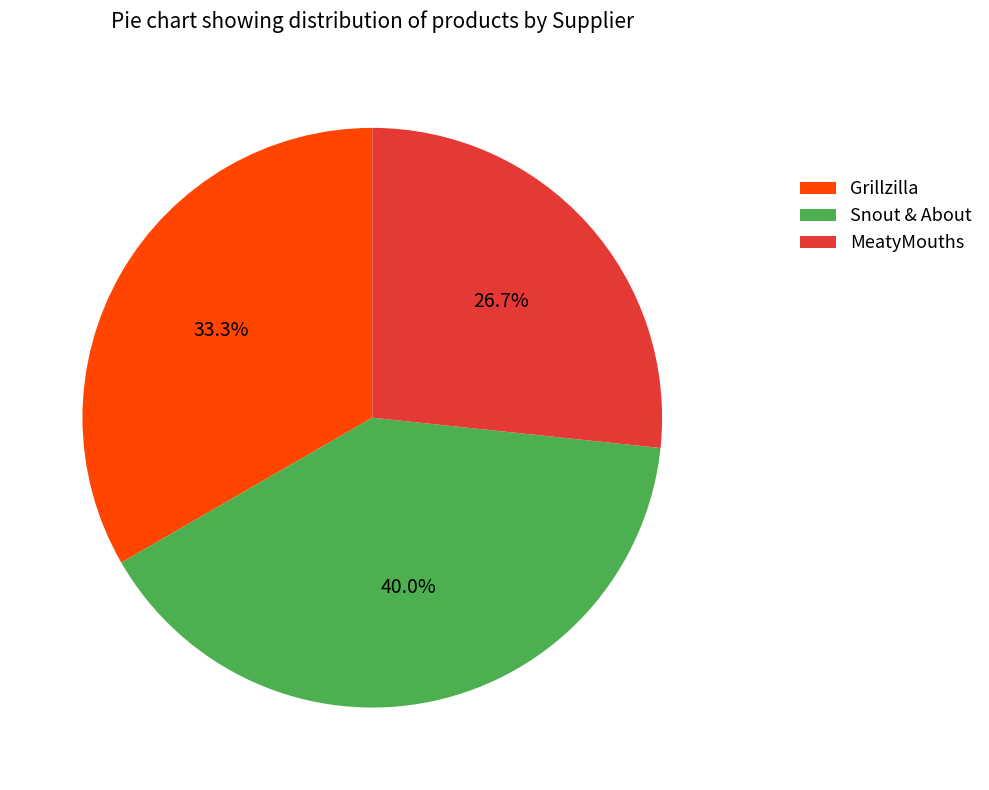

What percentage is the Snout & About slice, to the nearest percent?

40%